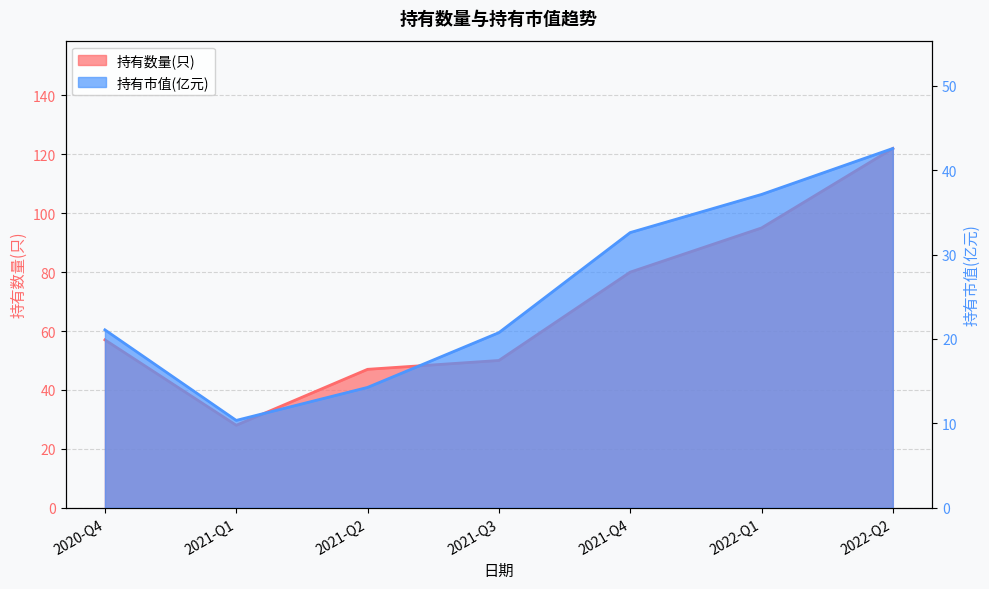

The value of 持有数量(只) at 2021-Q3 is 50.0. True or false?

True